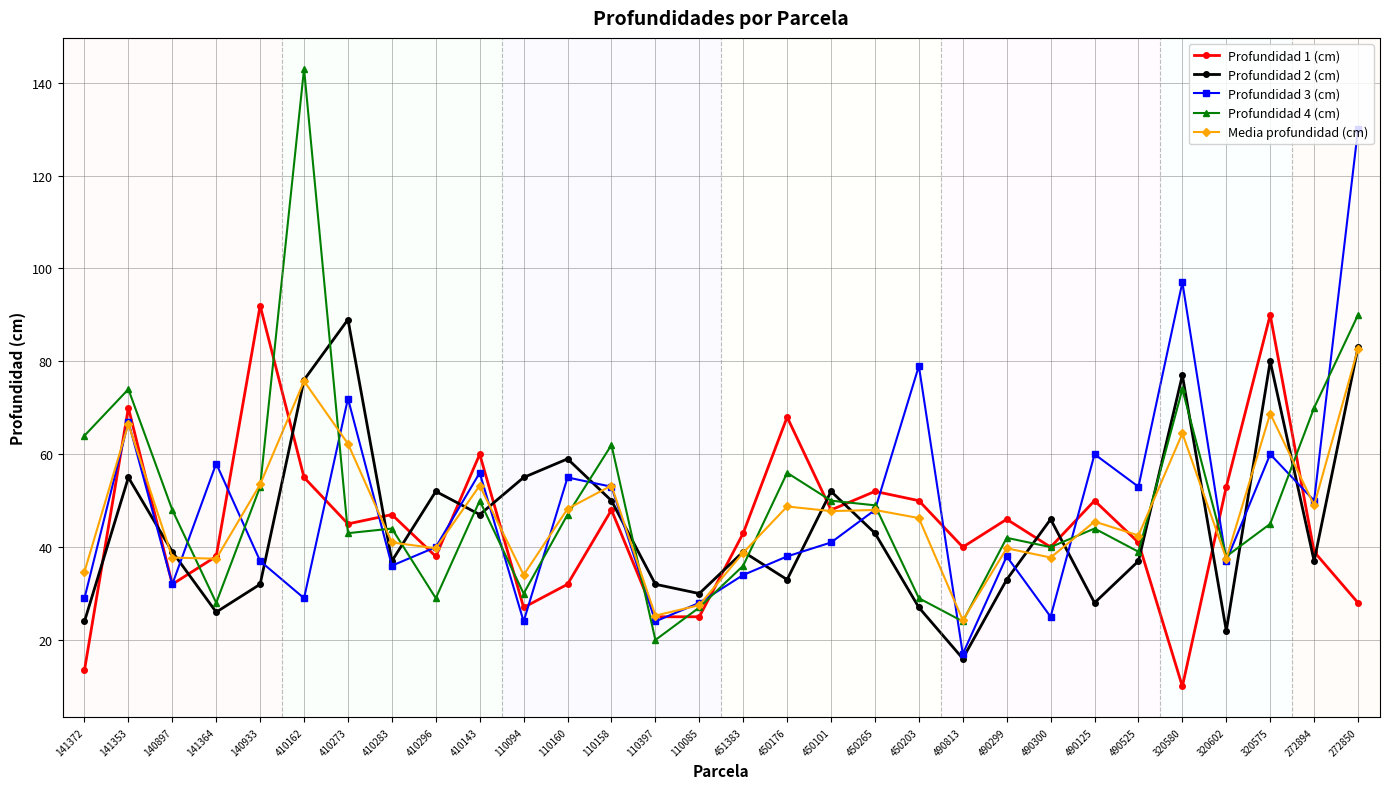

What is the label of the 4th point from the left?

141364